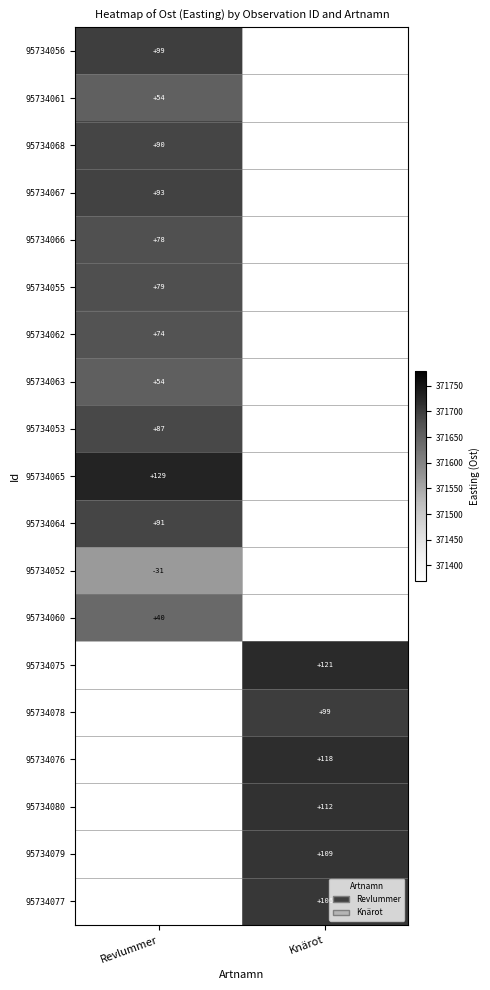

Rank the series by their maximum value, from highest to lowest.

95734065, 95734056, 95734067, 95734064, 95734068, 95734053, 95734055, 95734066, 95734062, 95734063, 95734061, 95734060, 95734075, 95734078, 95734076, 95734080, 95734079, 95734077, 95734052